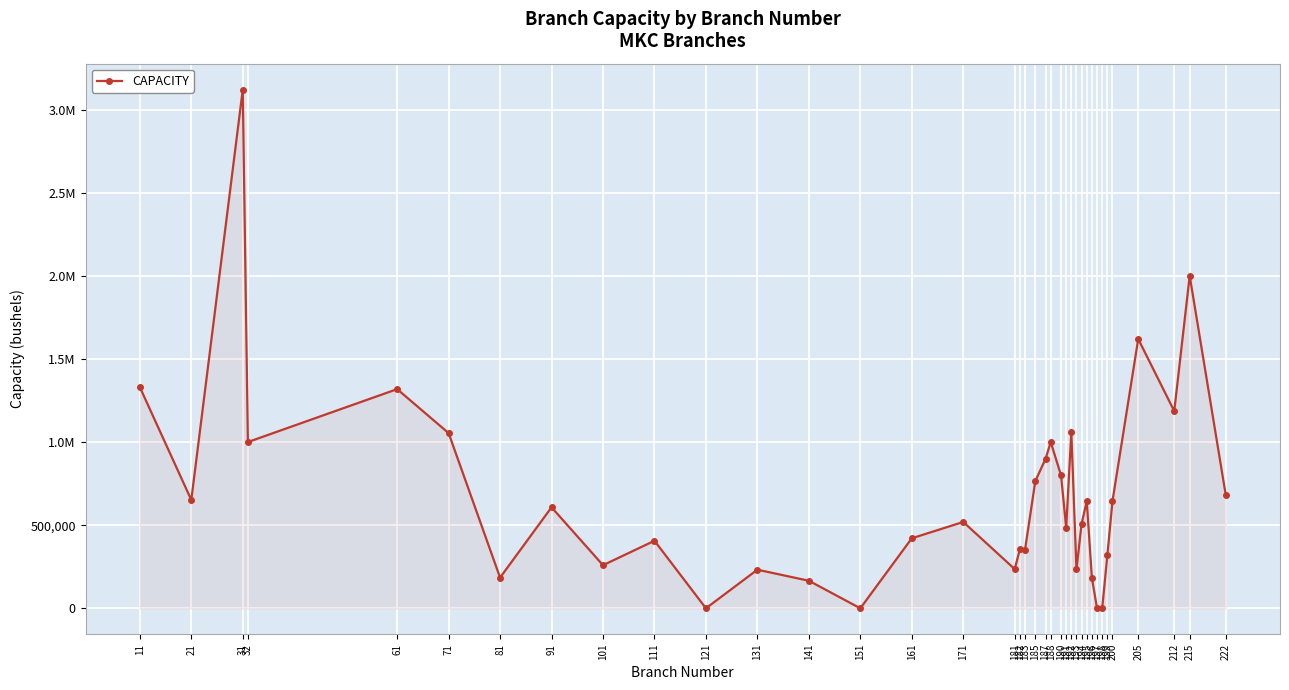

Rank the categories by value from lowest to highest.

121, 151, 197, 198, 141, 196, 81, 131, 193, 181, 101, 199, 183, 182, 111, 161, 191, 194, 171, 91, 195, 200, 21, 222, 185, 190, 187, 32, 188, 71, 192, 212, 61, 11, 205, 215, 31